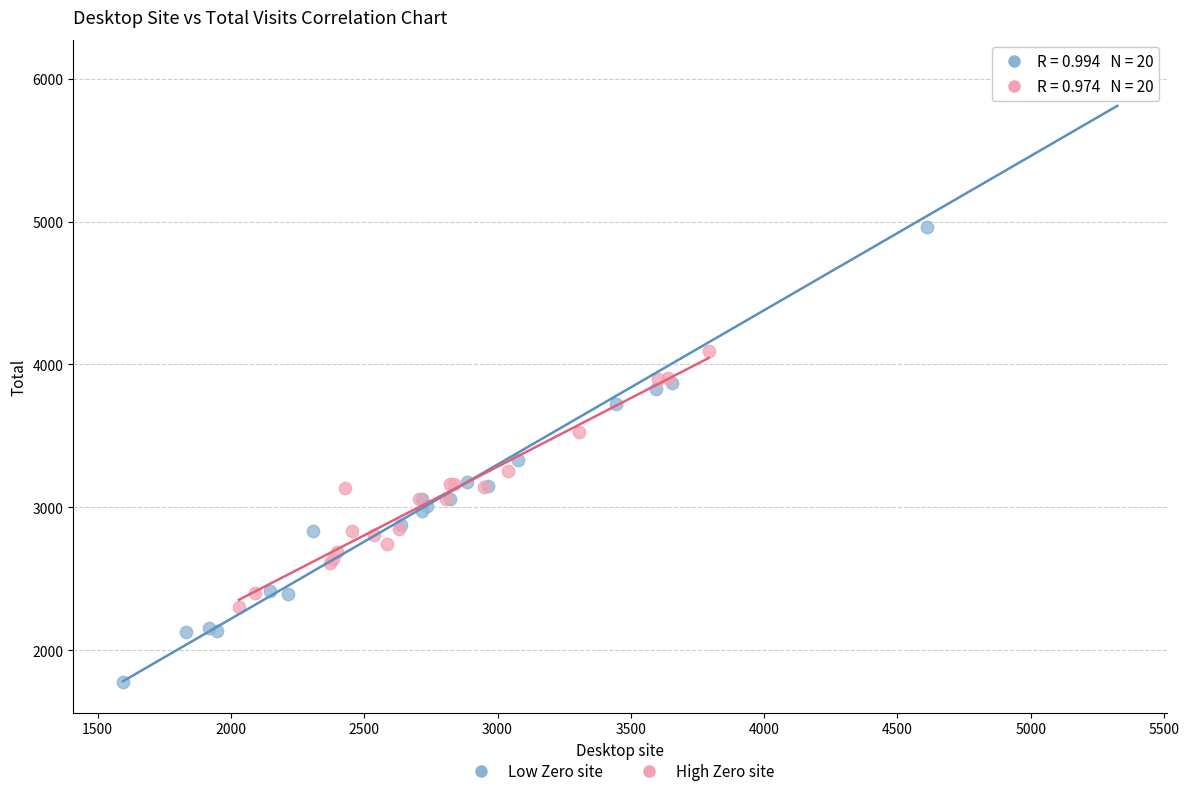

Which series reaches the minimum Y coordinate?

Low Zero site